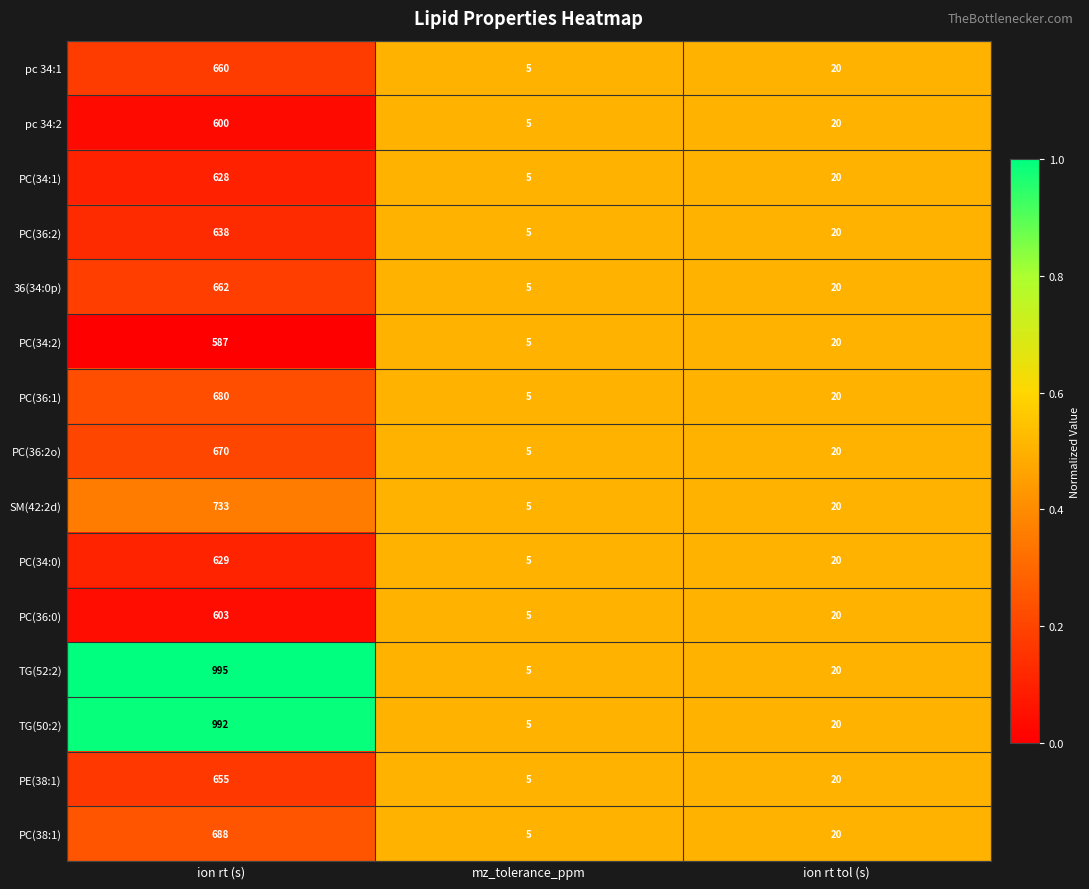

Which series has the largest range (max minus min)?

TG(52:2)